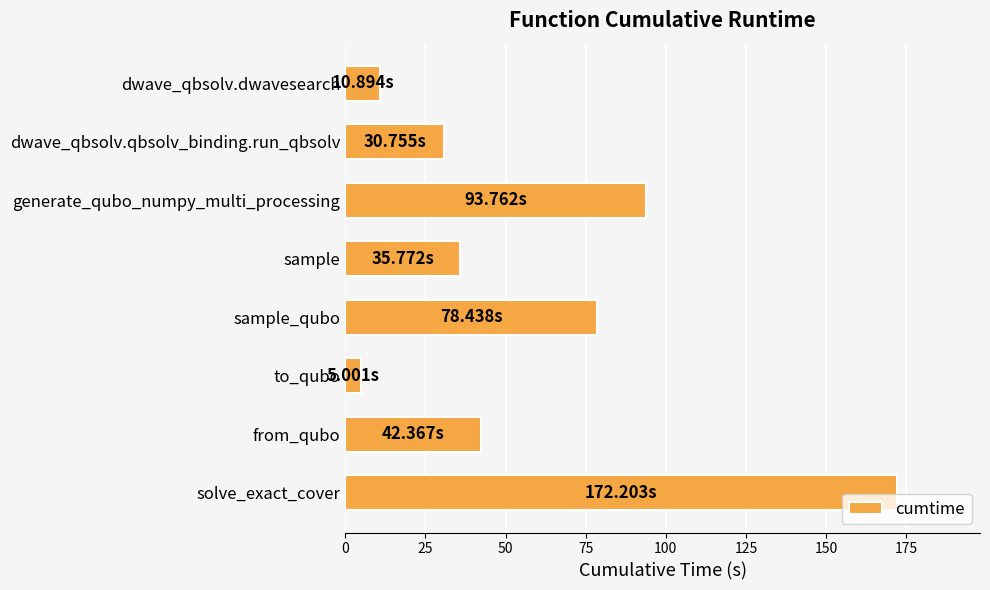

At which label is the value closest to 88?

generate_qubo_numpy_multi_processing